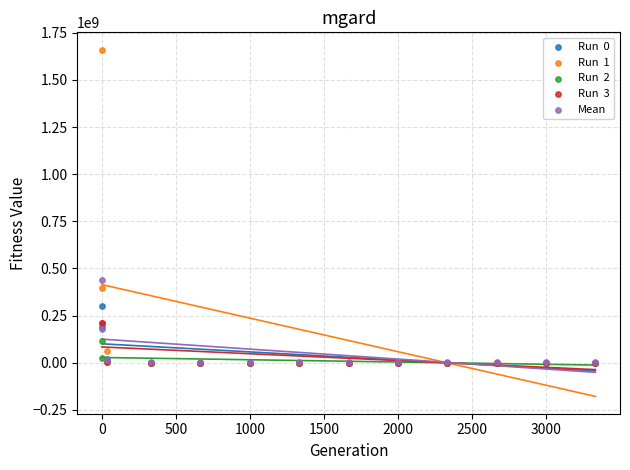

Across all series, what Y value is closest to 830200453?

440361152.0